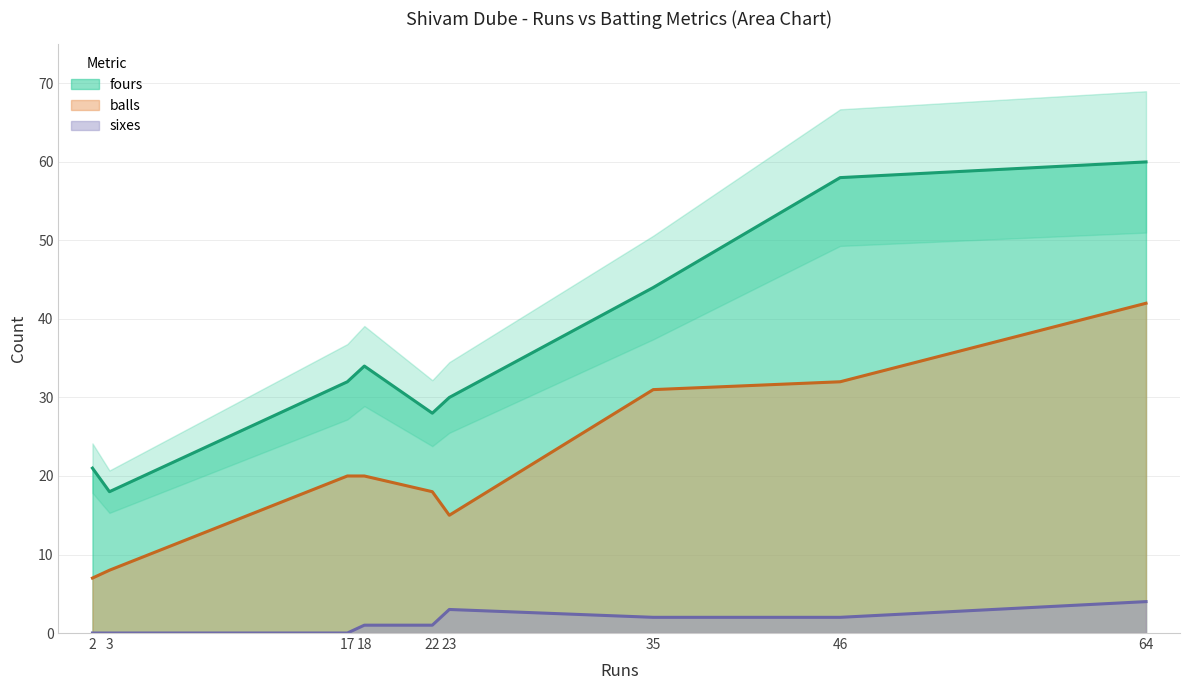

What is the difference between the maximum and minimum values in the fours series?

42